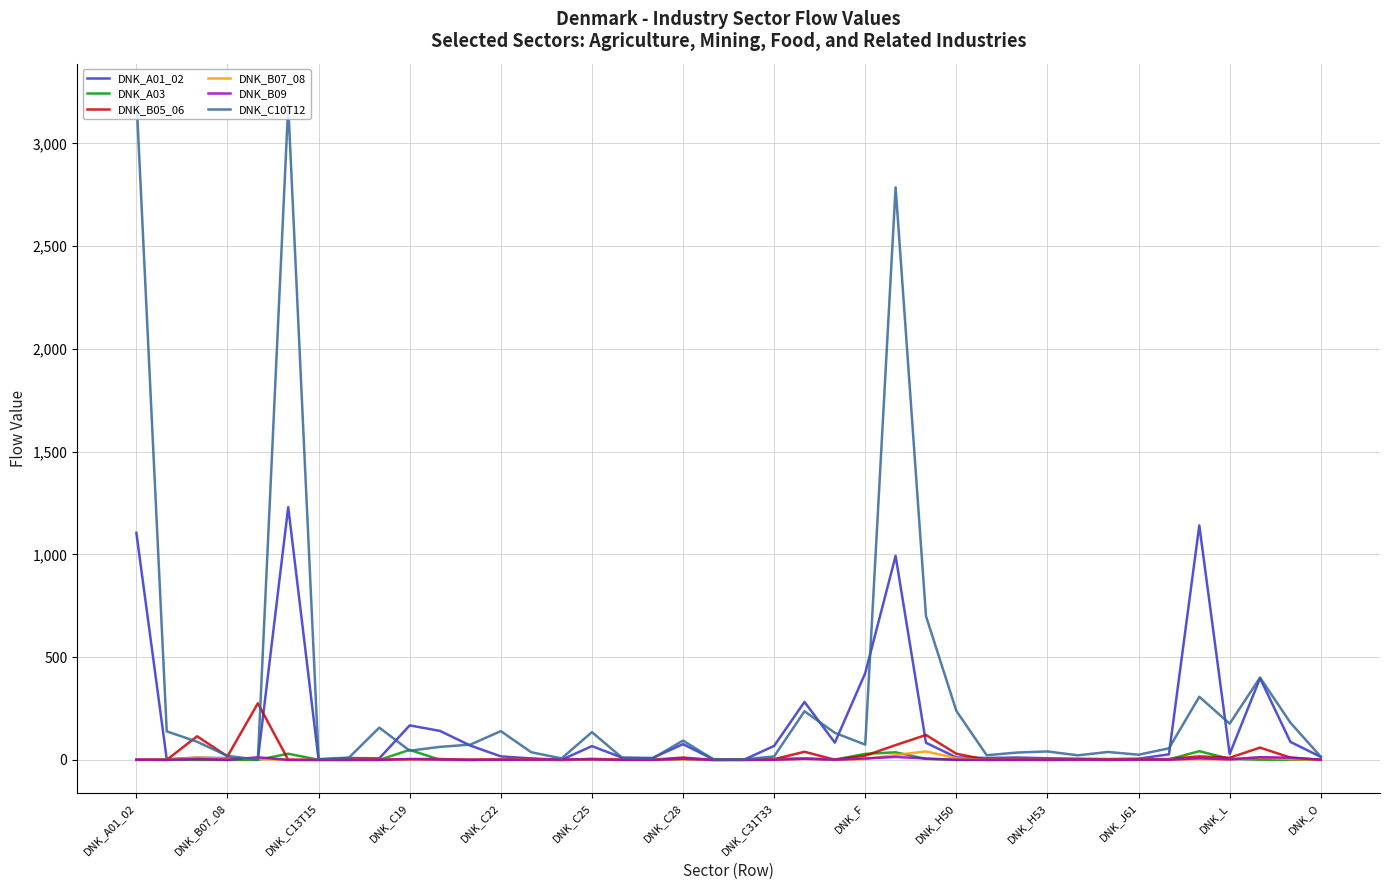

Which series has the largest total across all categories?

DNK_C10T12